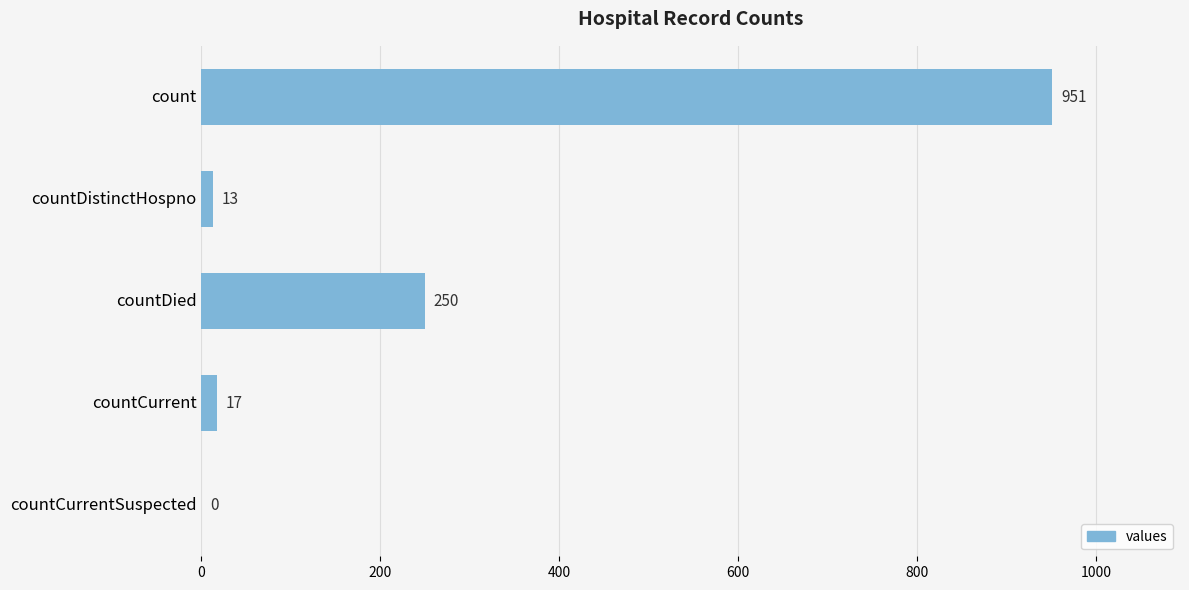

Is it true that the value at countCurrent is 17?

True